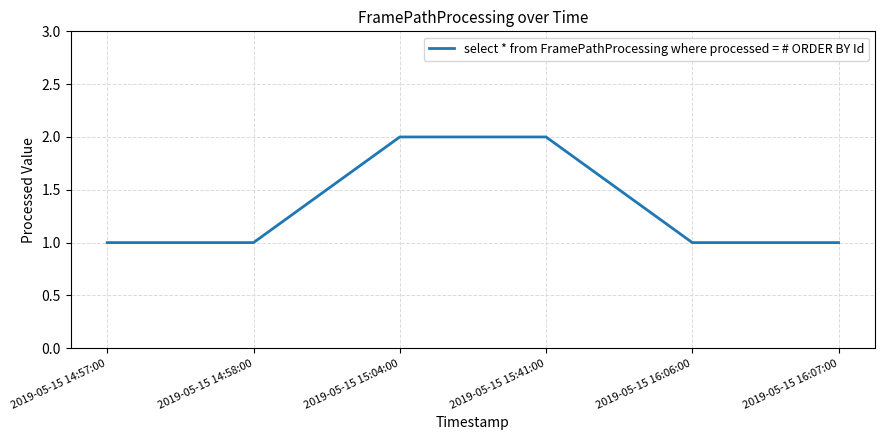

Reading left to right, extract all data points from this chart.

1	1	2	2	1	1